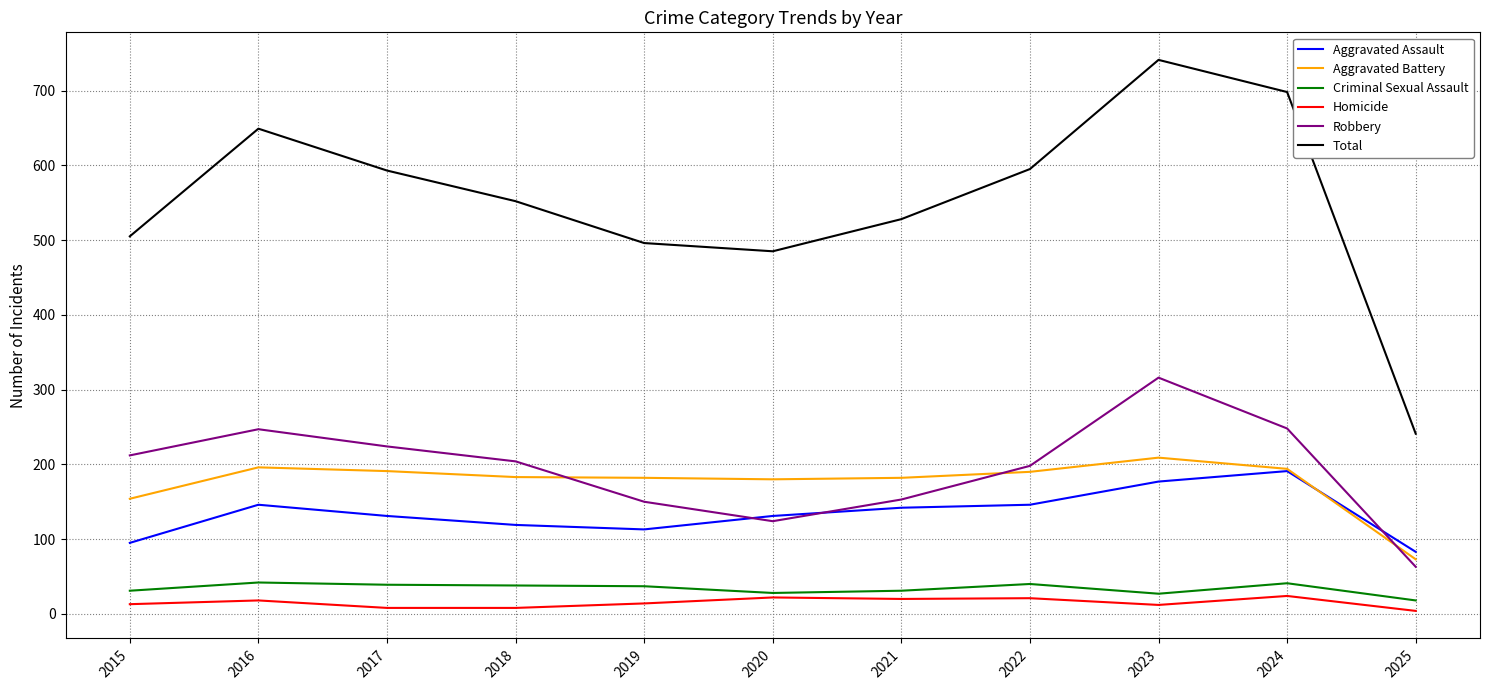

What is the difference between the maximum and minimum values in the Aggravated Assault series?

108